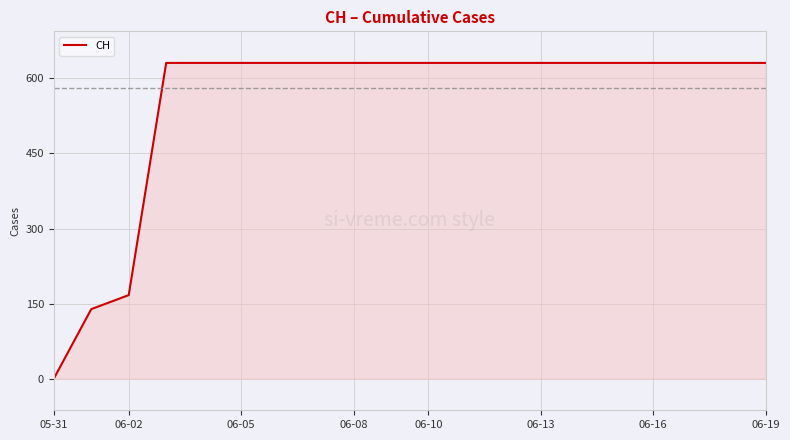

What is the maximum value shown in the chart?

631